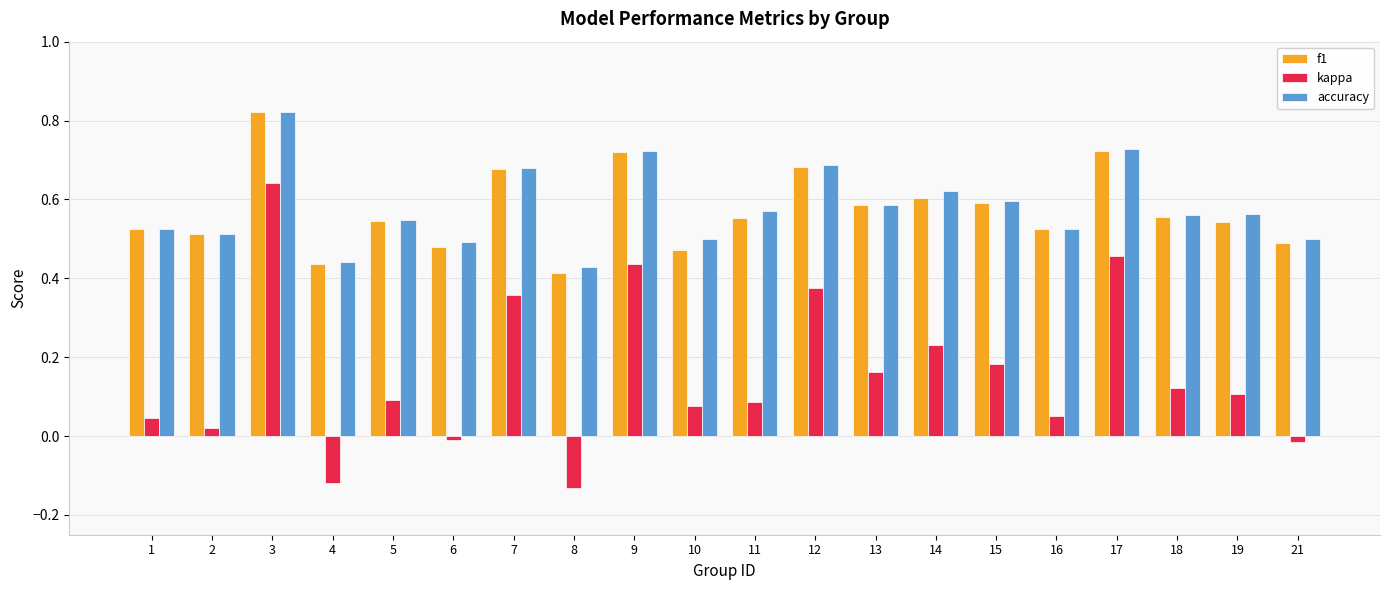

What is the sum of the accuracy values at 13 and 19?

1.1